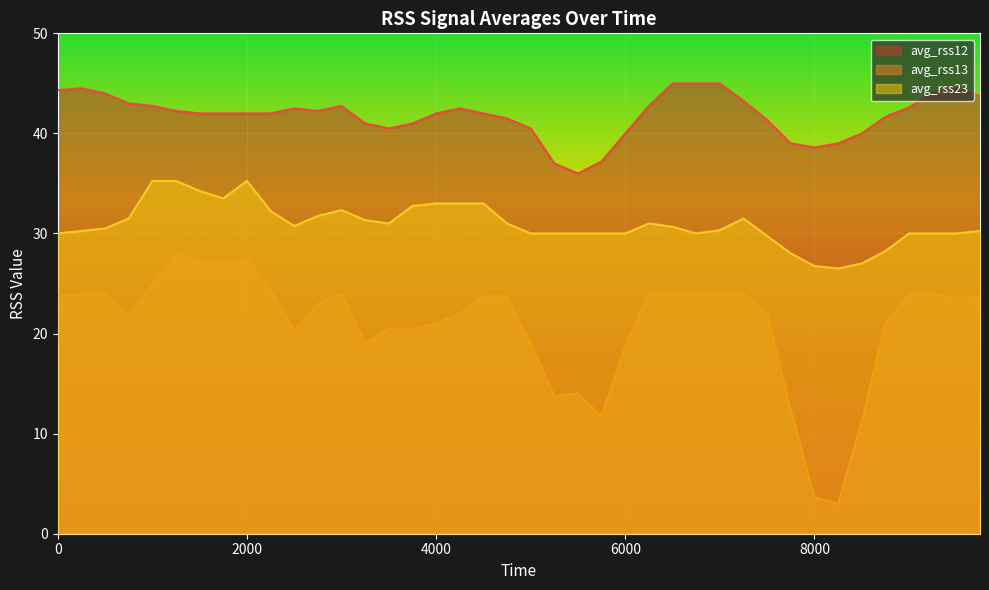

Which series has the largest range (max minus min)?

avg_rss13